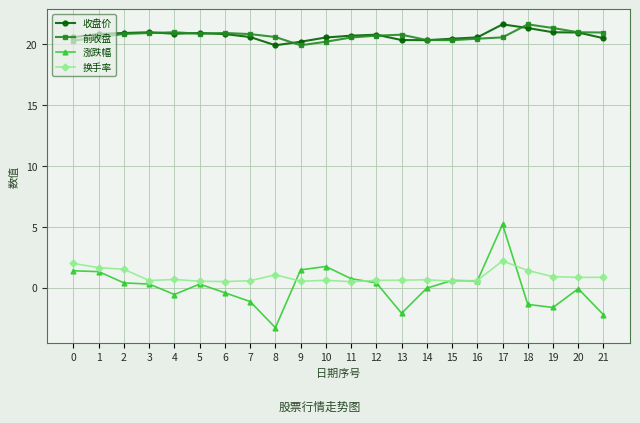

The 涨跌幅 series shows -1.4 at 18. True or false?

True